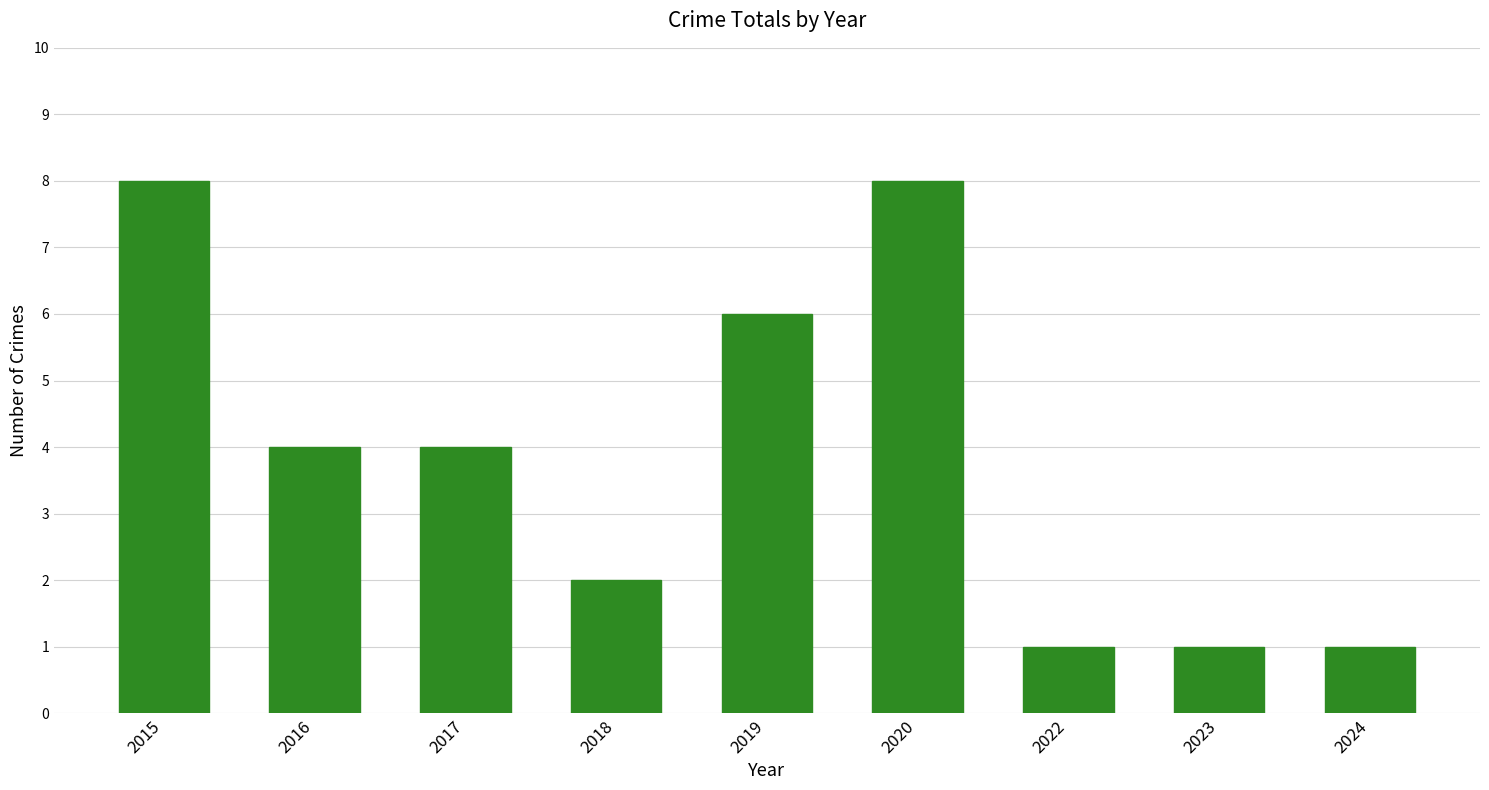

What is the greatest value displayed?

8